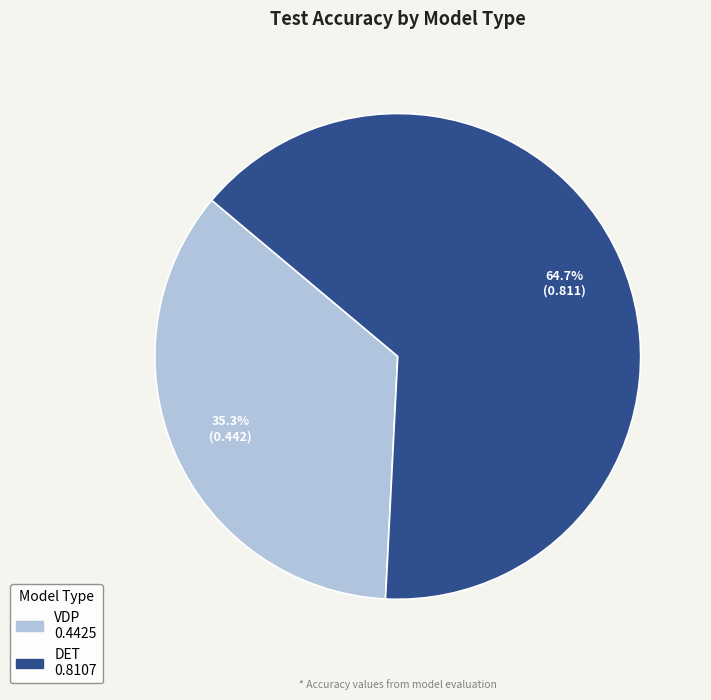

To the nearest percent, what is the difference between the largest and smallest slice percentages?

29%